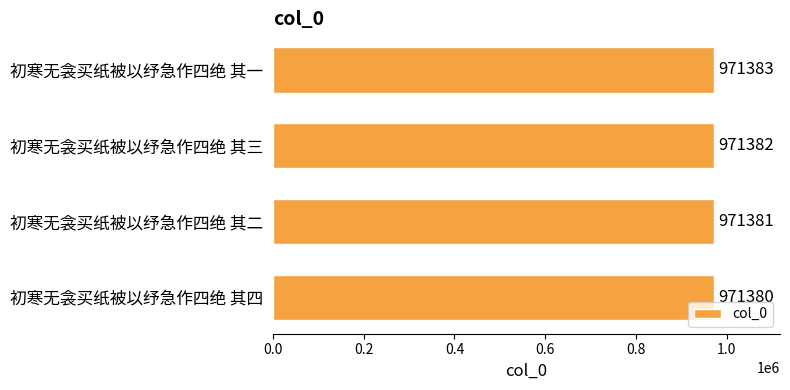

What is the minimum value shown in the chart?

971380